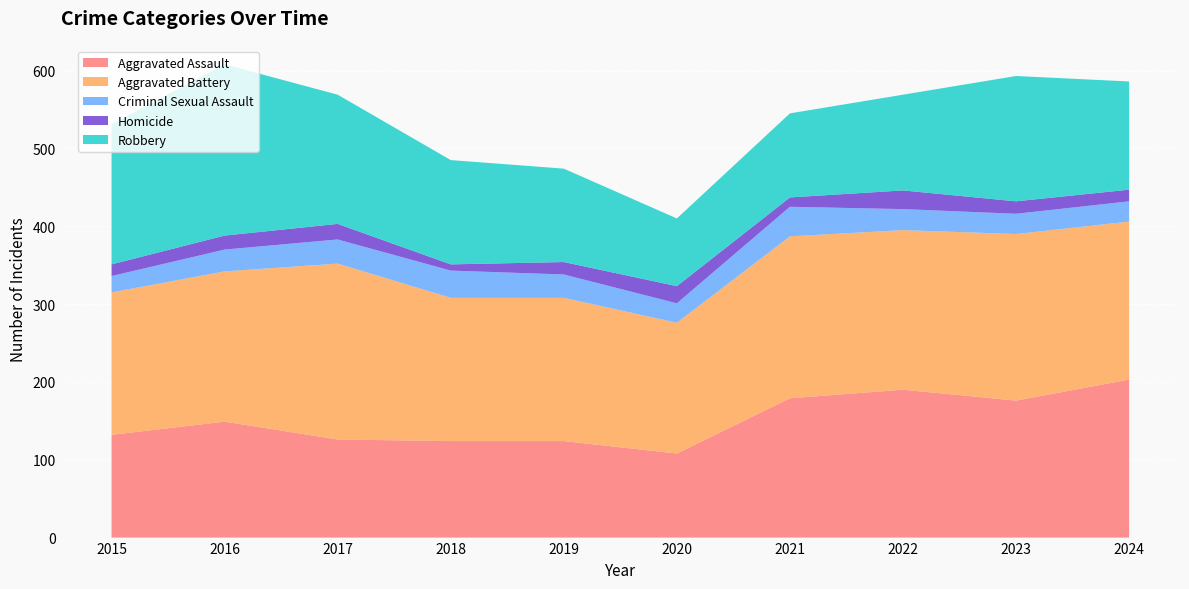

Reading left to right, extract all data points from this chart.

Aggravated Assault: 132	149	126	124	124	108	179	190	176	203
Aggravated Battery: 183	193	226	184	184	168	208	205	214	203
Criminal Sexual Assault: 21	28	31	35	30	25	38	27	26	26
Homicide: 15	18	20	8	16	22	12	24	16	15
Robbery: 180	220	166	134	120	87	108	123	161	139